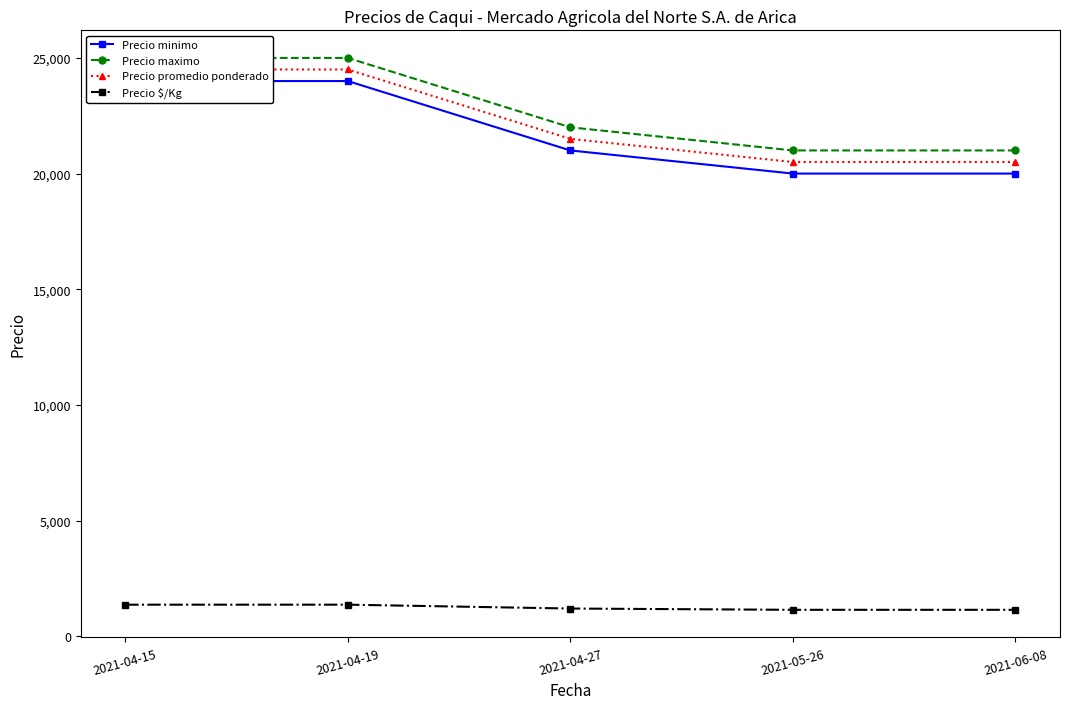

Which series changed the most between 2021-05-26 and 2021-06-08?

Precio minimo